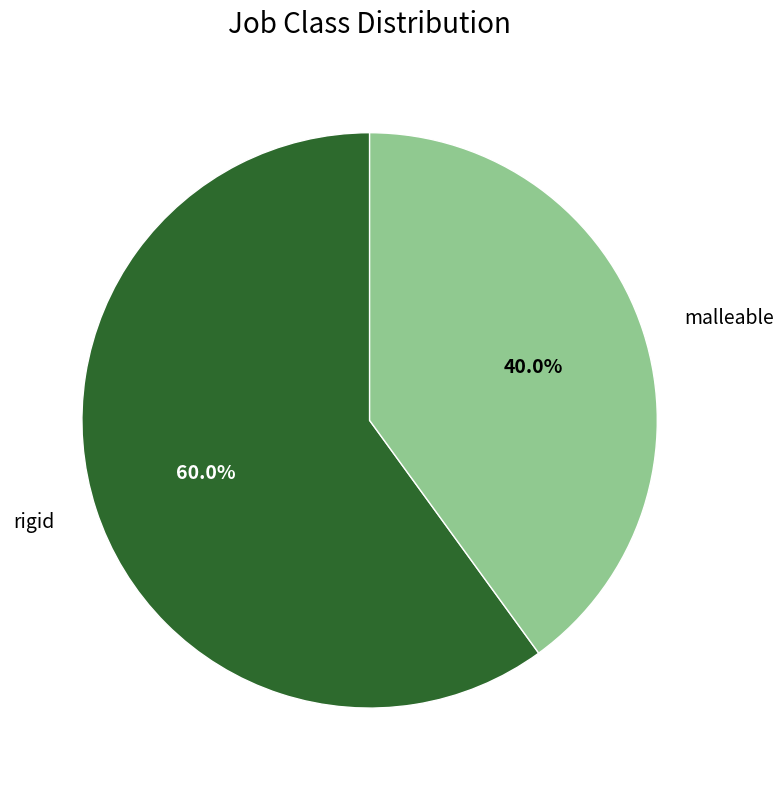

How many slices are in this pie chart?

2